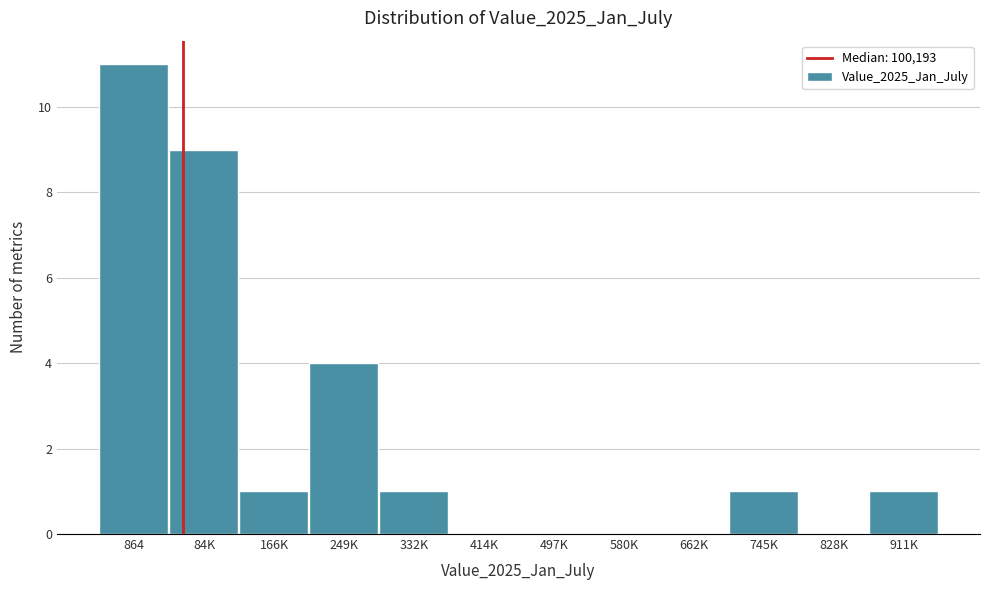

Reading right to left, list all the values displayed in this chart.

911K=1	828K=0	745K=1	662K=0	580K=0	497K=0	414K=0	332K=1	249K=4	166K=1	84K=9	864=11